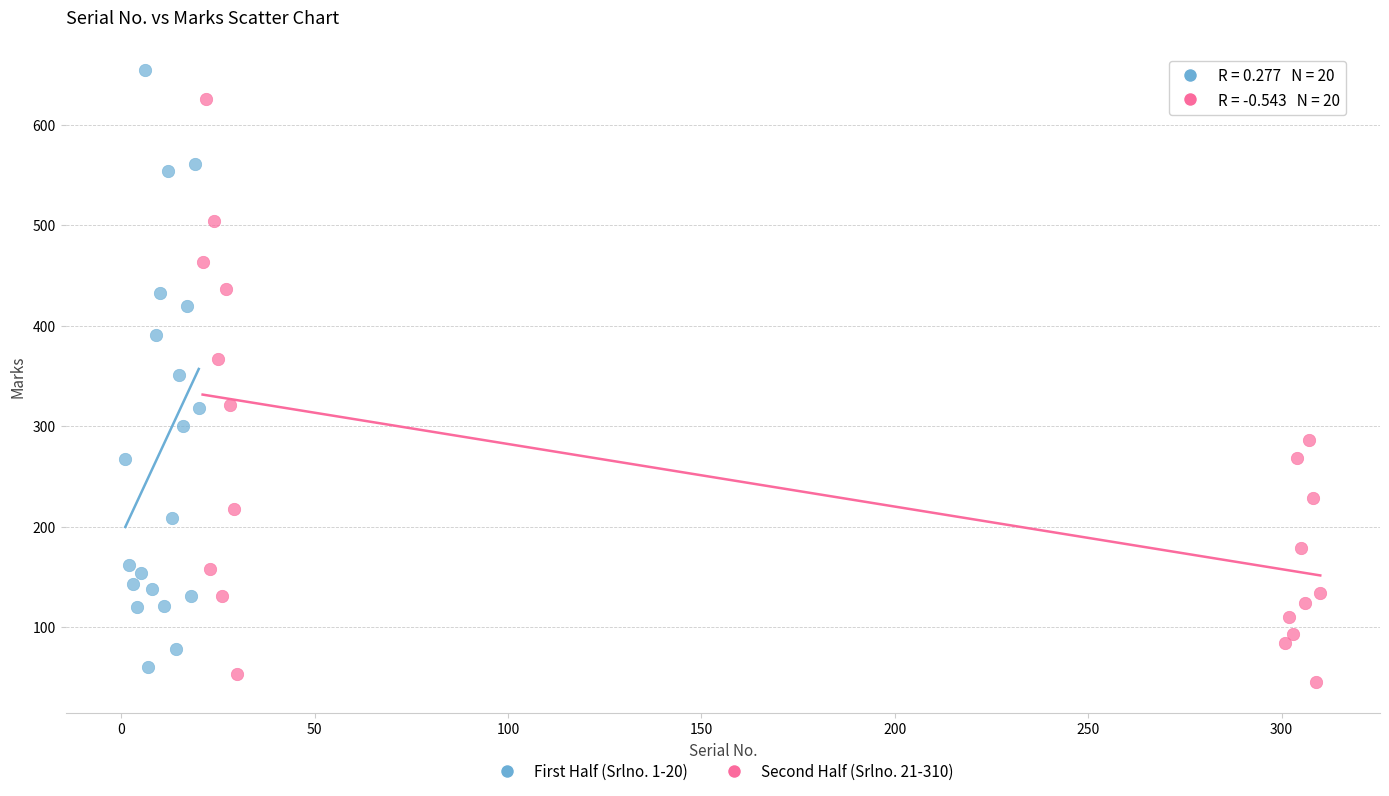

Which series contains the highest Y value?

First Half (Srlno. 1-20)